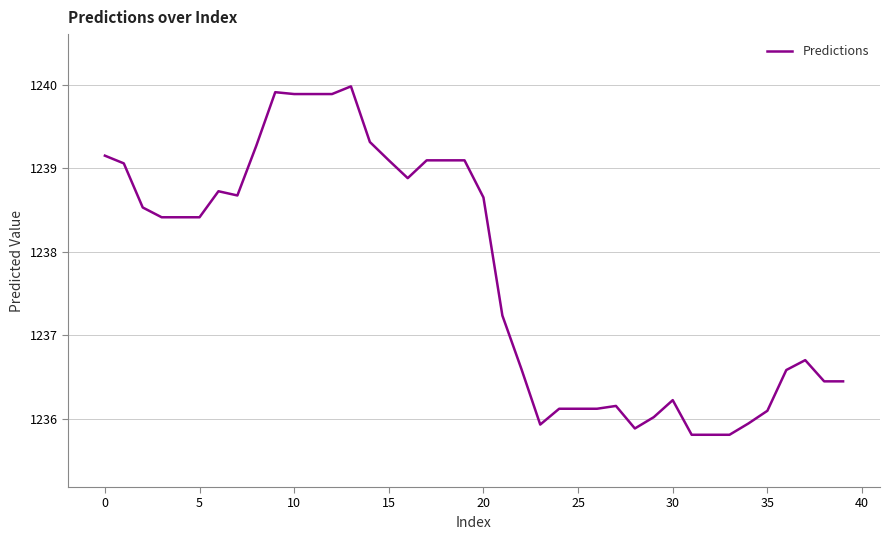

What is the minimum value shown in the chart?

1235.8